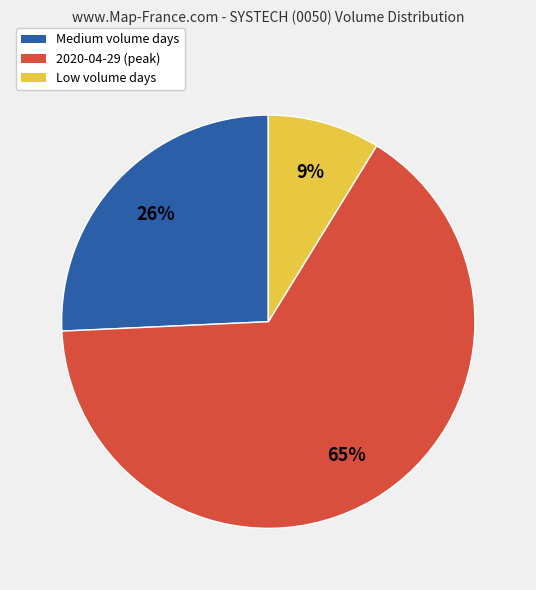

To the nearest percent, what percentage of the pie is 2020-04-29 (peak)?

65%